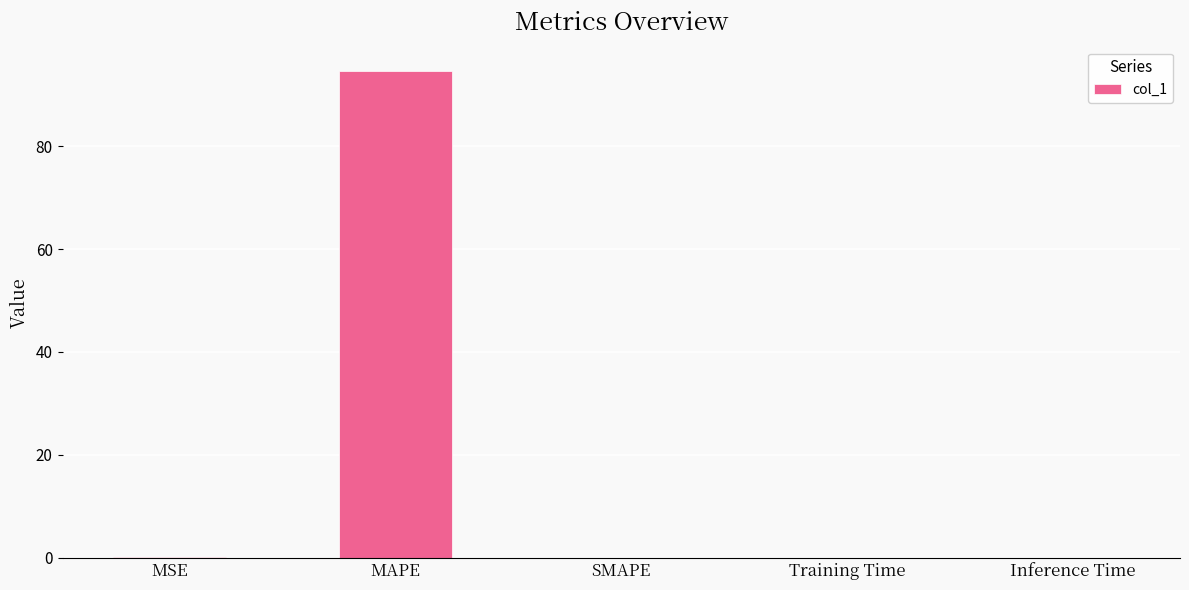

True or false: the data shows 0.0 at SMAPE.

True